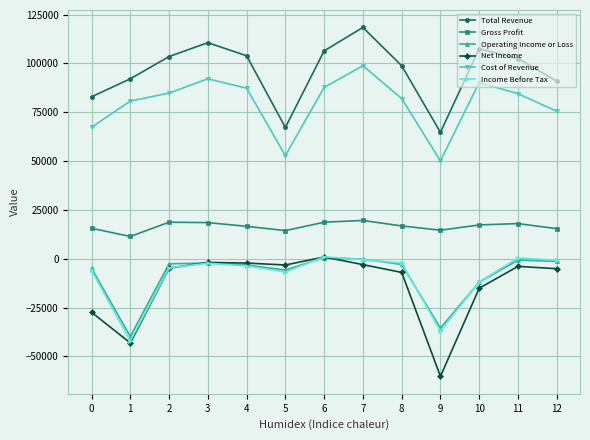

Which series has the largest range (max minus min)?

Net Income